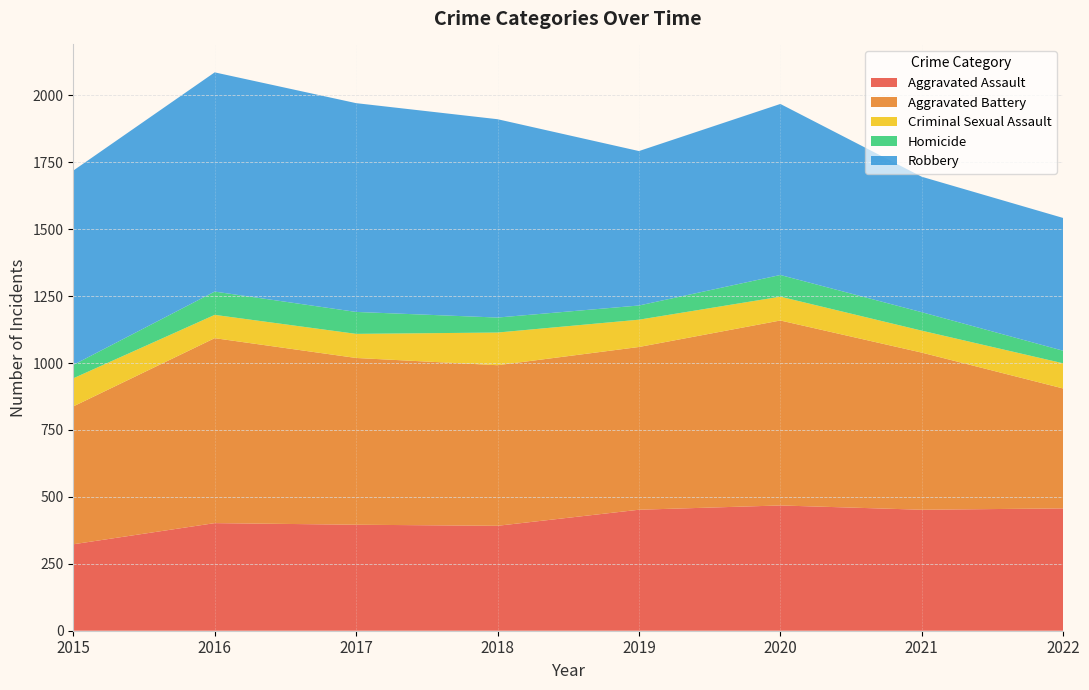

Reading left to right, list all the values displayed in this chart.

Aggravated Assault: 323	402	396	392	452	468	452	457
Aggravated Battery: 515	691	623	600	608	691	587	448
Criminal Sexual Assault: 105	87	90	122	102	89	82	94
Homicide: 50	87	82	56	53	81	69	47
Robbery: 726	819	780	741	577	639	506	496